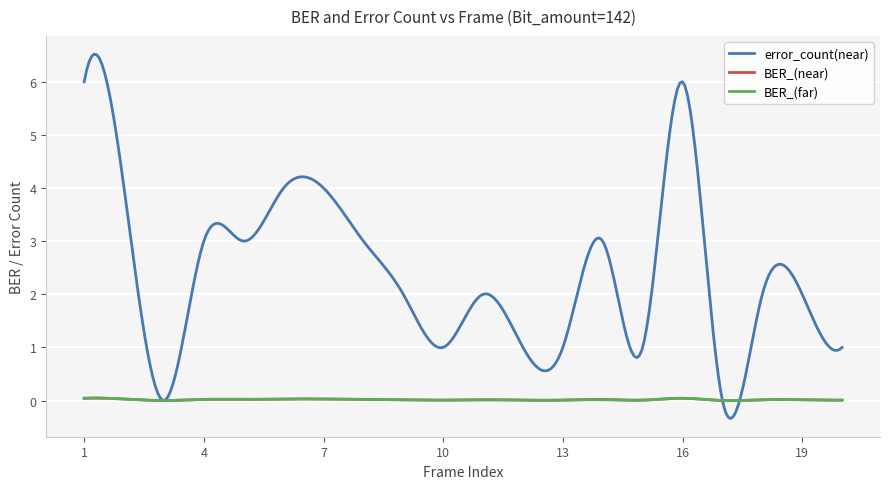

Which series has the largest total across all categories?

error_count(near)